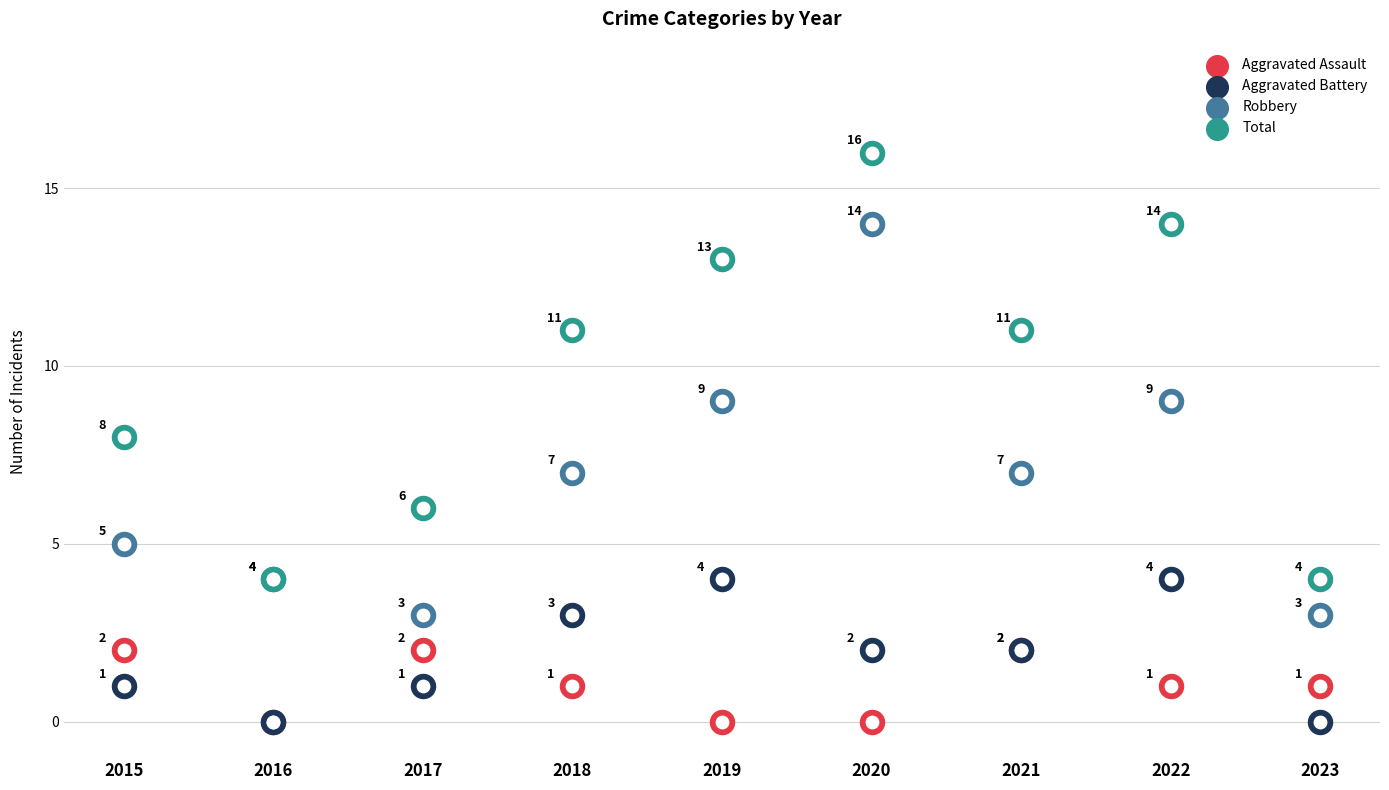

Which series contains the highest Y value?

Total